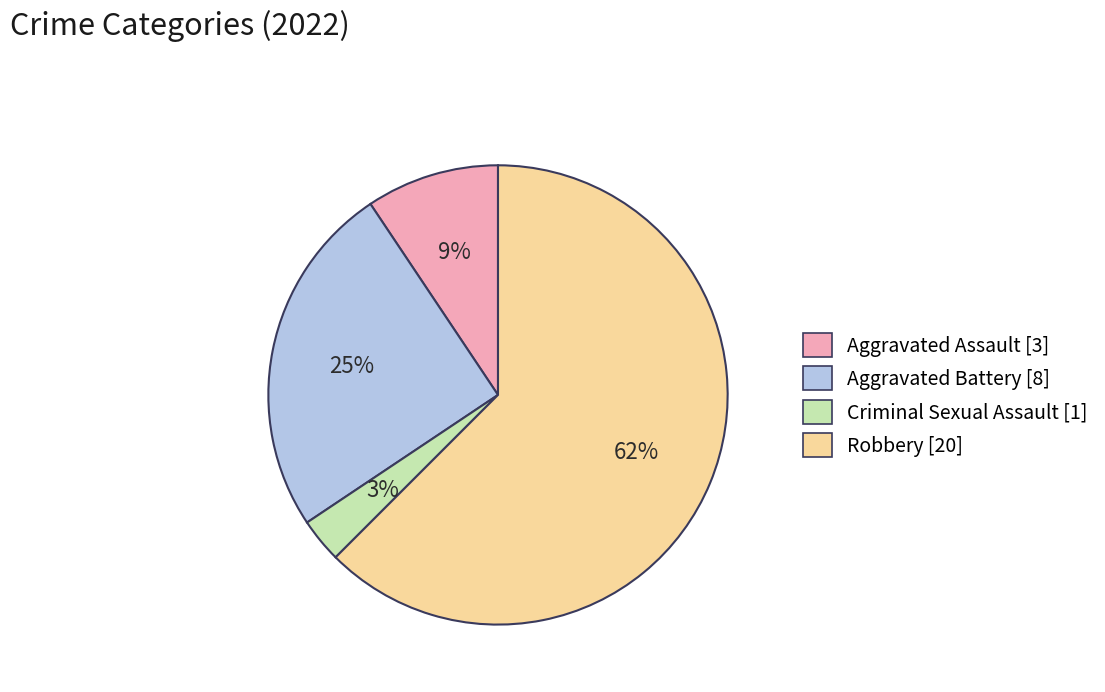

True or false: Robbery accounts for 62% of the total.

True